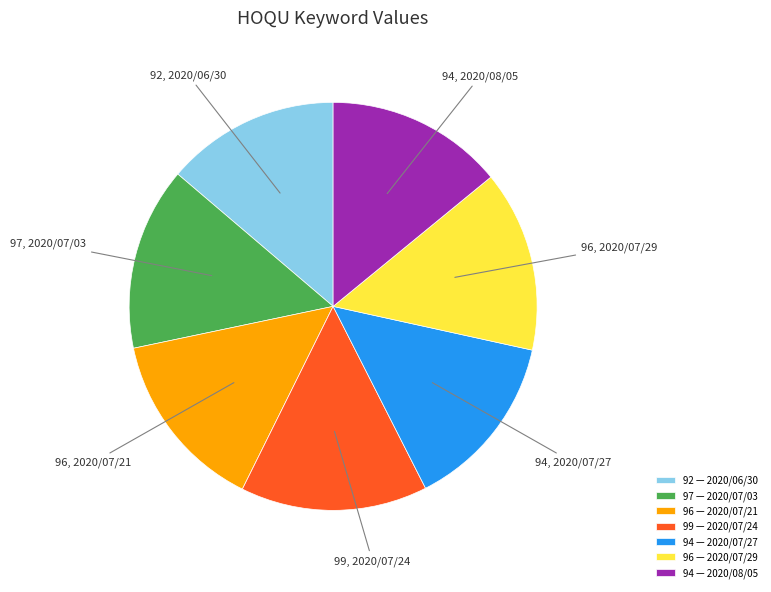

Approximately how many times larger is the value at 96 — 2020/07/21 compared to 99 — 2020/07/24?

1.0